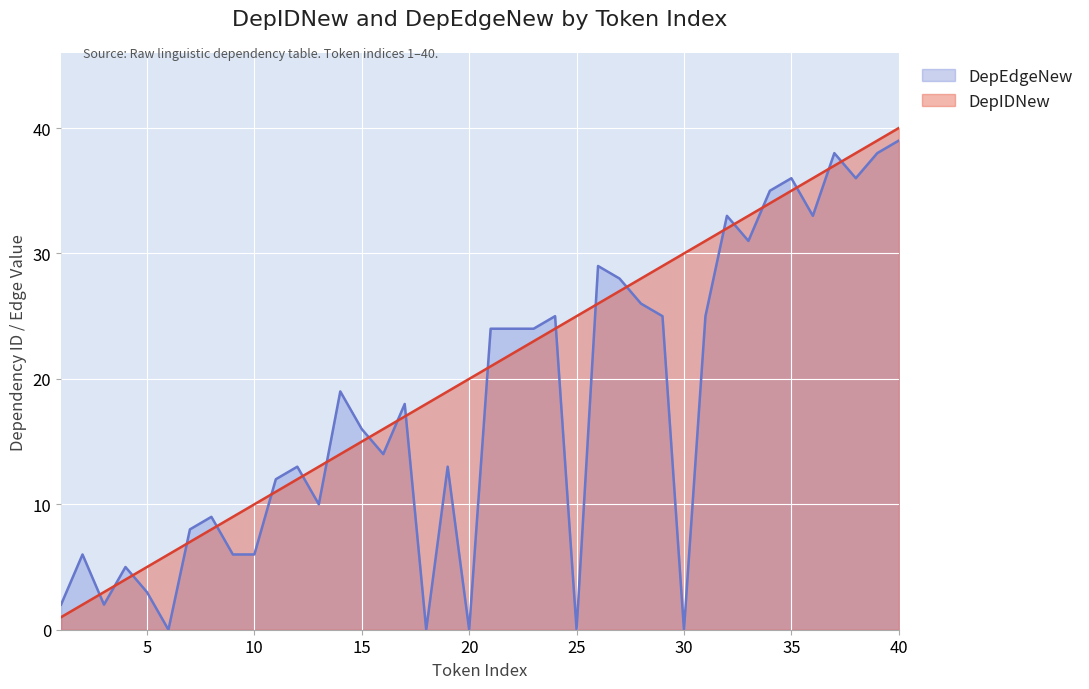

How many values in the DepIDNew series are below 21?

20